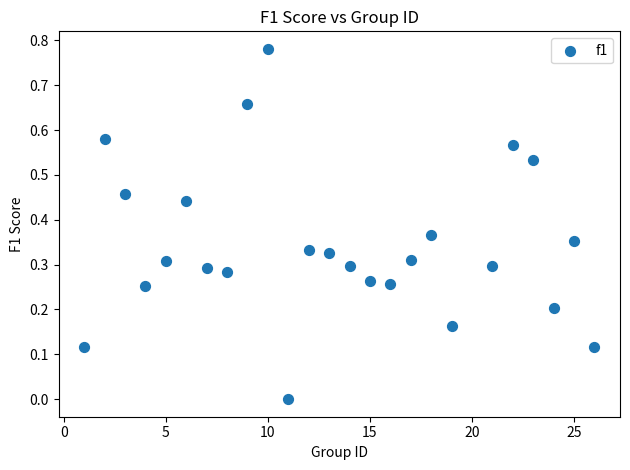

What is the range of X values (max minus min)?

25.0